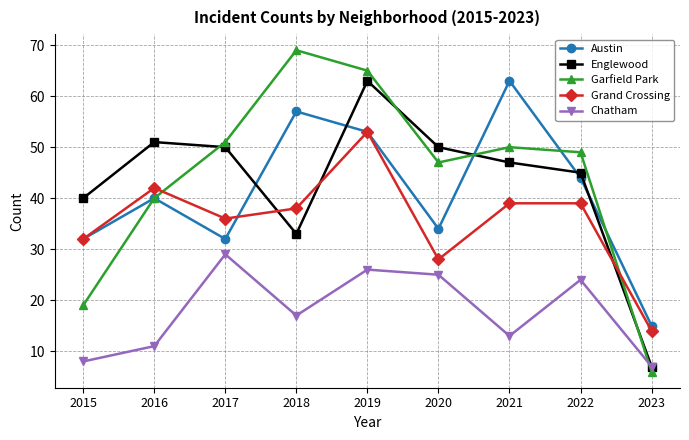

Reading right to left, what are all the values shown in this chart?

Austin: 2023=15	2022=44	2021=63	2020=34	2019=53	2018=57	2017=32	2016=40	2015=32
Englewood: 2023=7	2022=45	2021=47	2020=50	2019=63	2018=33	2017=50	2016=51	2015=40
Garfield Park: 2023=6	2022=49	2021=50	2020=47	2019=65	2018=69	2017=51	2016=40	2015=19
Grand Crossing: 2023=14	2022=39	2021=39	2020=28	2019=53	2018=38	2017=36	2016=42	2015=32
Chatham: 2023=7	2022=24	2021=13	2020=25	2019=26	2018=17	2017=29	2016=11	2015=8